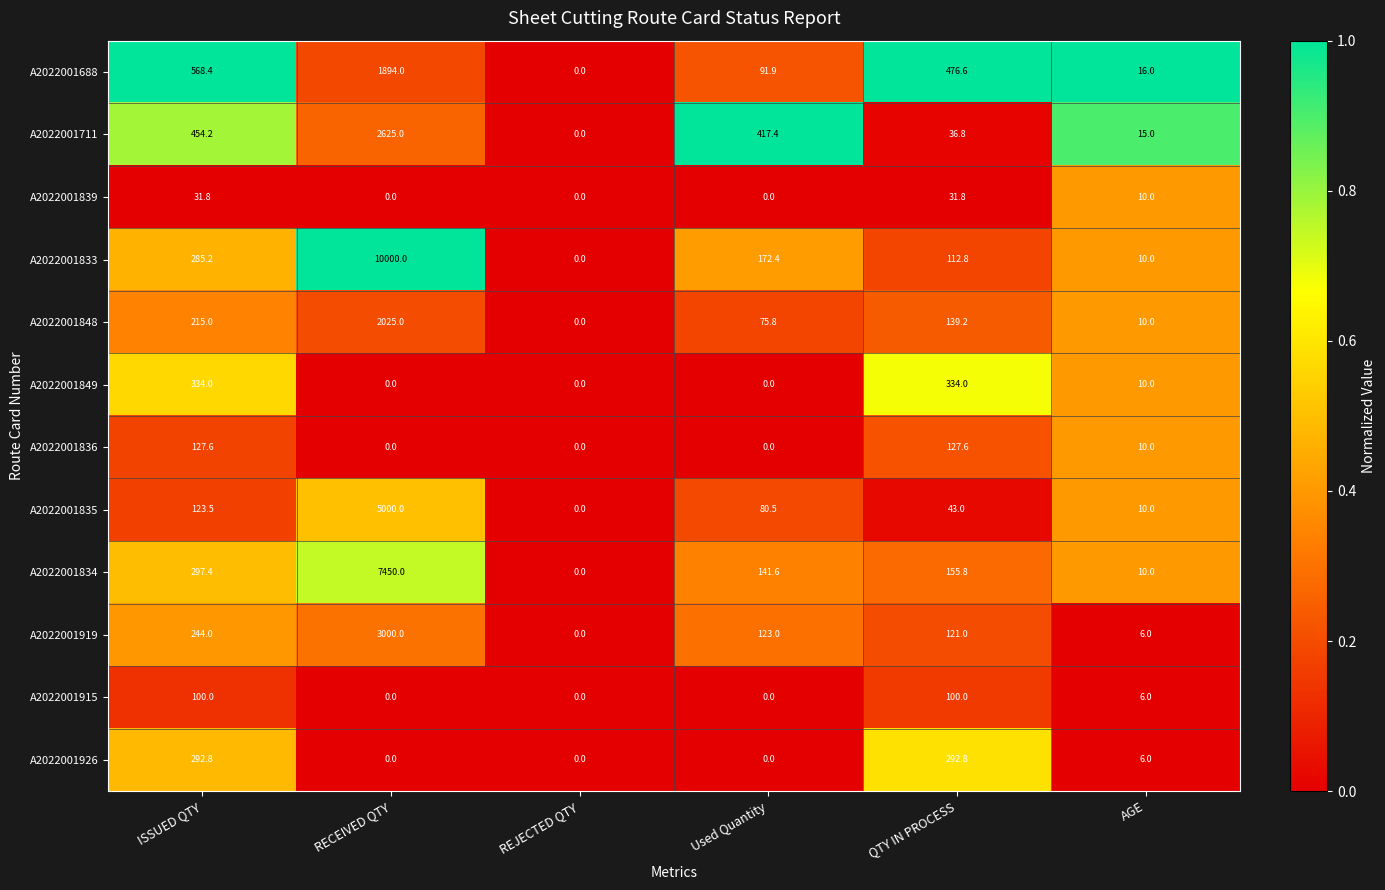

At which category is the sum across all series the highest?

RECEIVED QTY